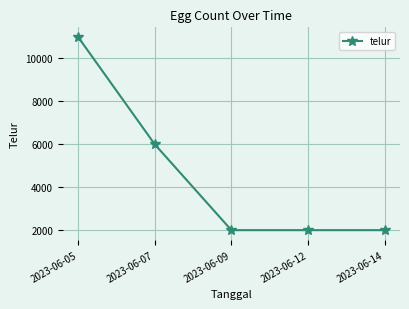

The value at 2023-06-09 is 912. True or false?

False